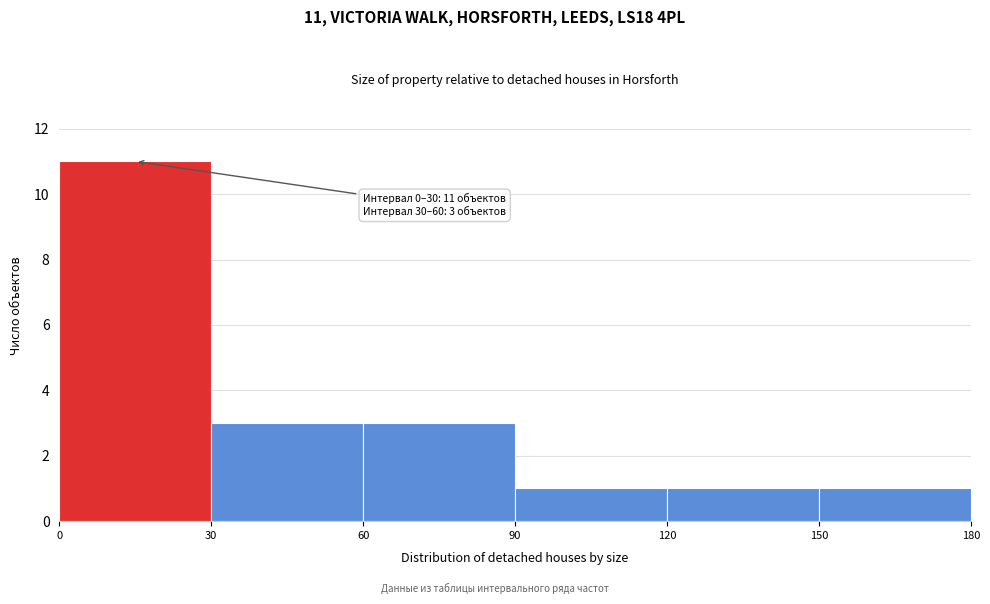

Which range on the x-axis has the tallest bar?

0 to 30